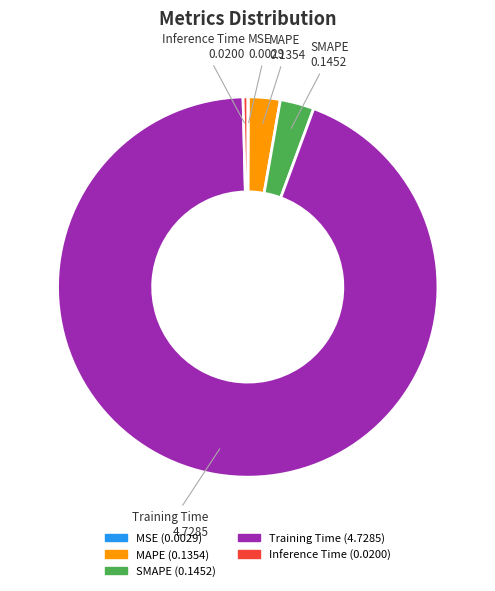

Do MAPE and Inference Time together represent more than half of the pie?

No